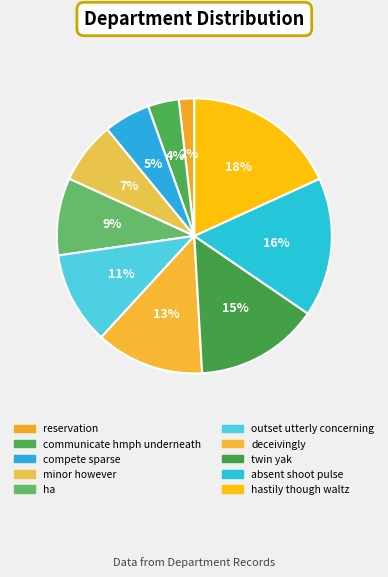

What is the smallest slice in the pie chart?

reservation